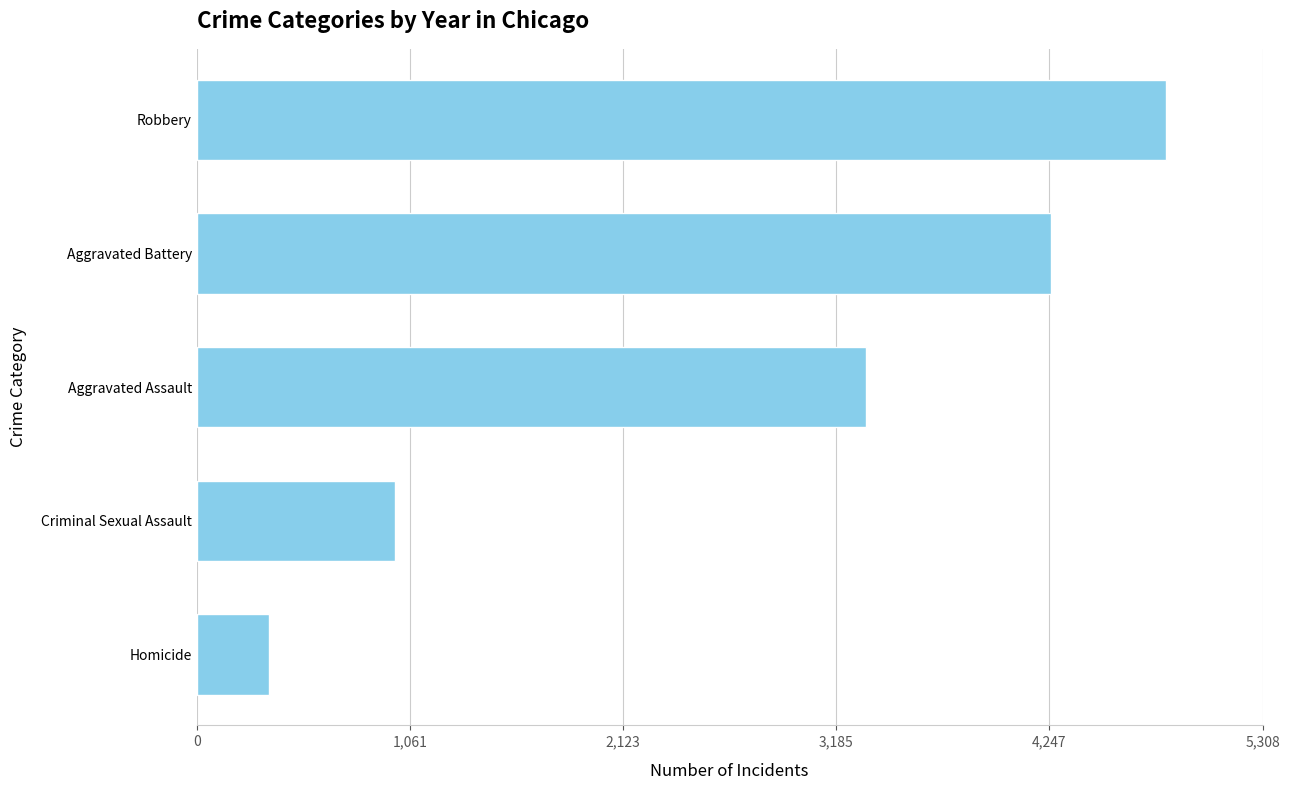

How many data points are less than 3331?

2